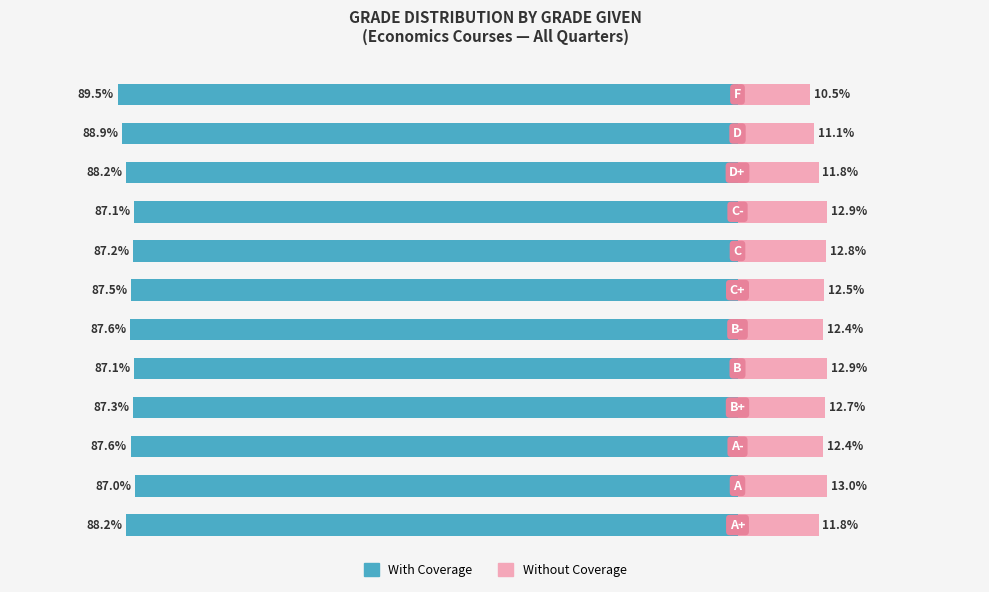

How many bars are there in total?

24